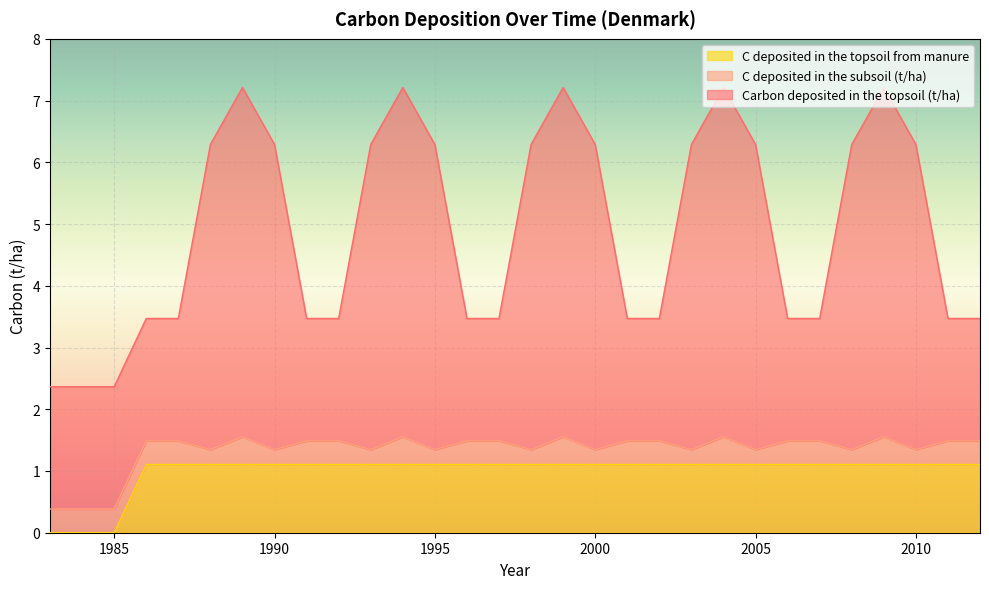

What is the highest value of the C deposited in the topsoil from manure series?

1.1